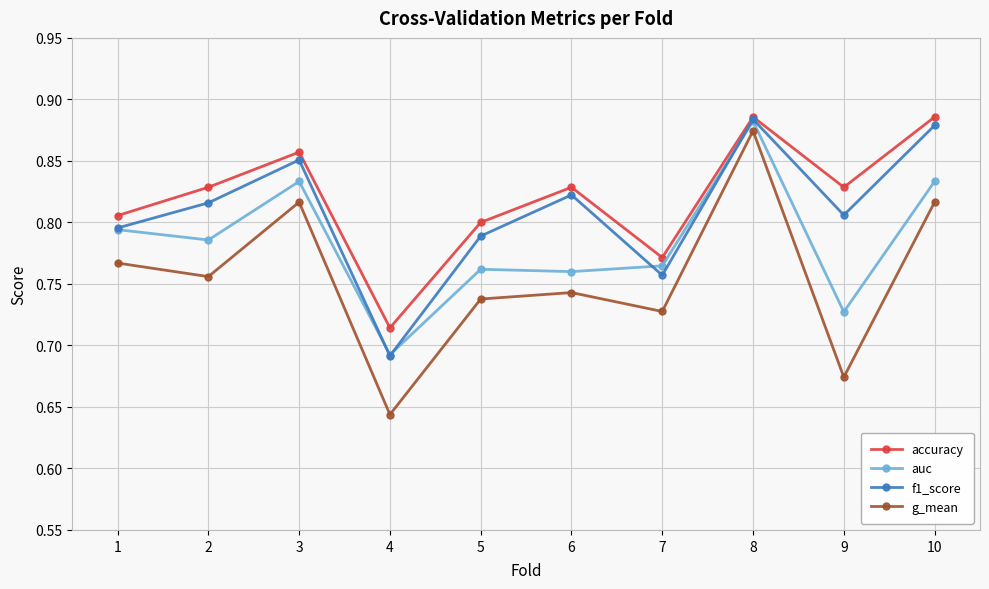

At which category does accuracy reach its first local peak?

3